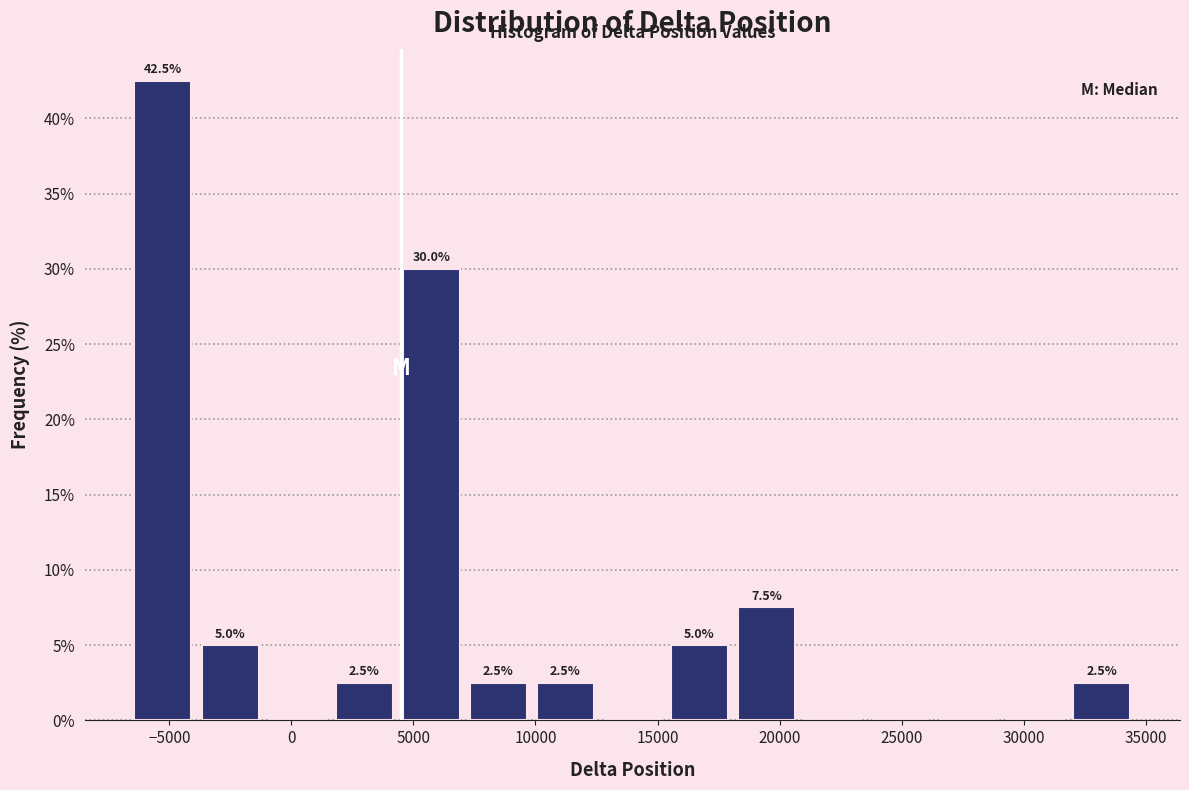

Over which range of the x-axis is the bar tallest?

-6500 to -4000